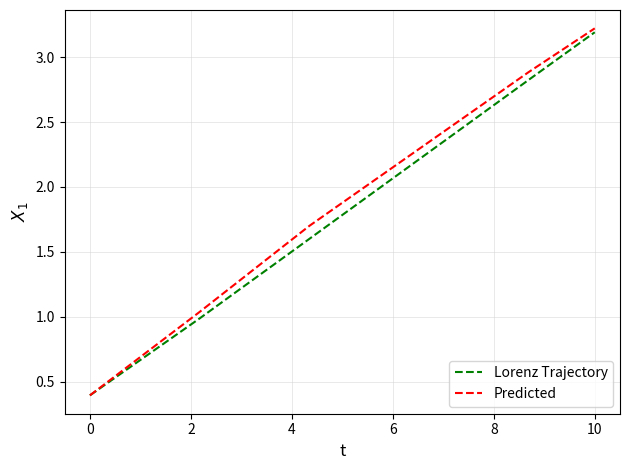

What is the smallest value displayed?

0.4